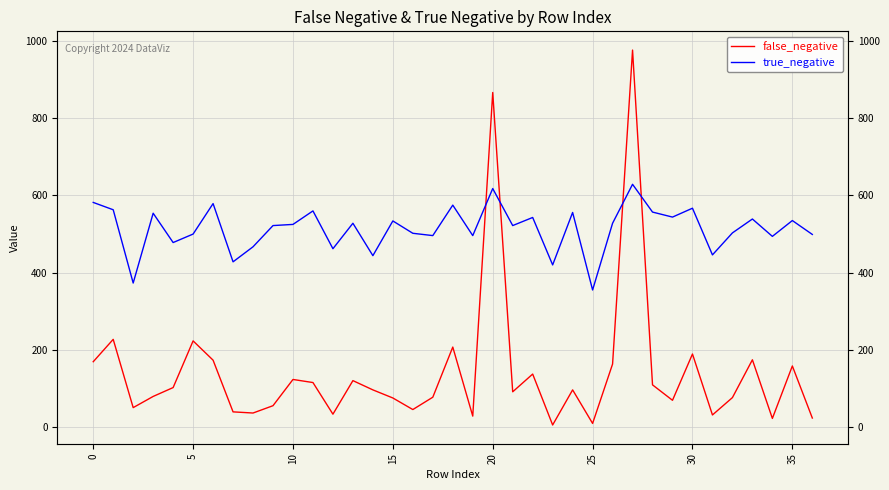

What is the smallest value displayed?

5